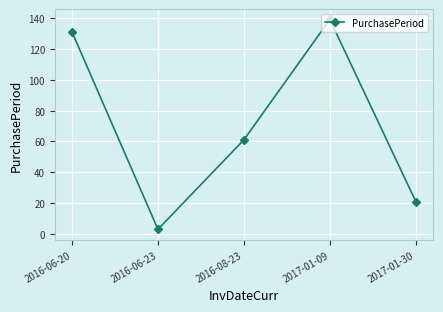

Reading left to right, list all the values displayed in this chart.

2016-06-20=131	2016-06-23=3	2016-08-23=61	2017-01-09=139	2017-01-30=21